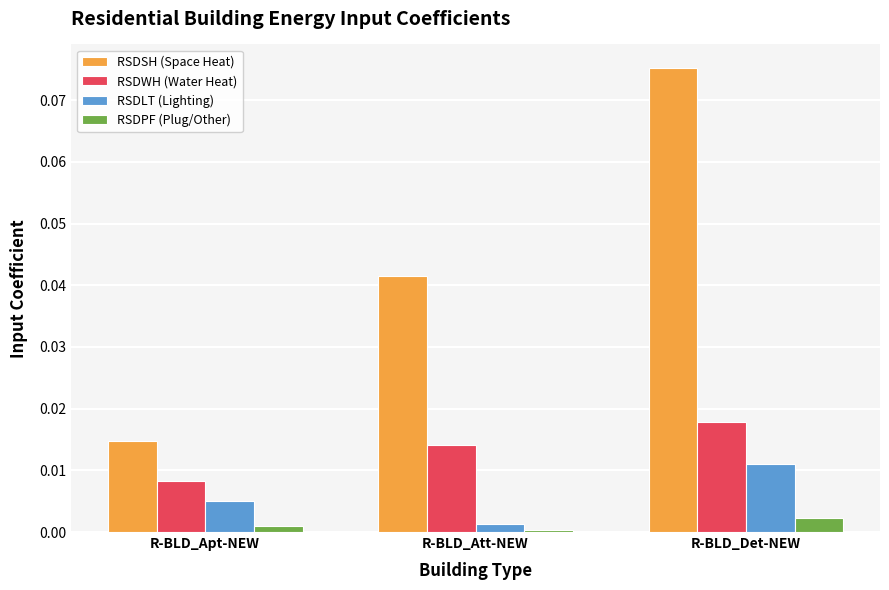

Count the RSDSH (Space Heat) values in the range 0 to 1.

3